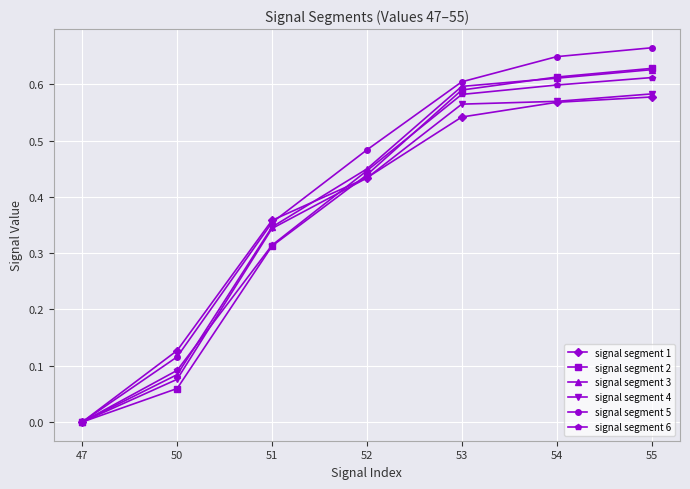

Which series has the widest spread of values?

signal segment 5